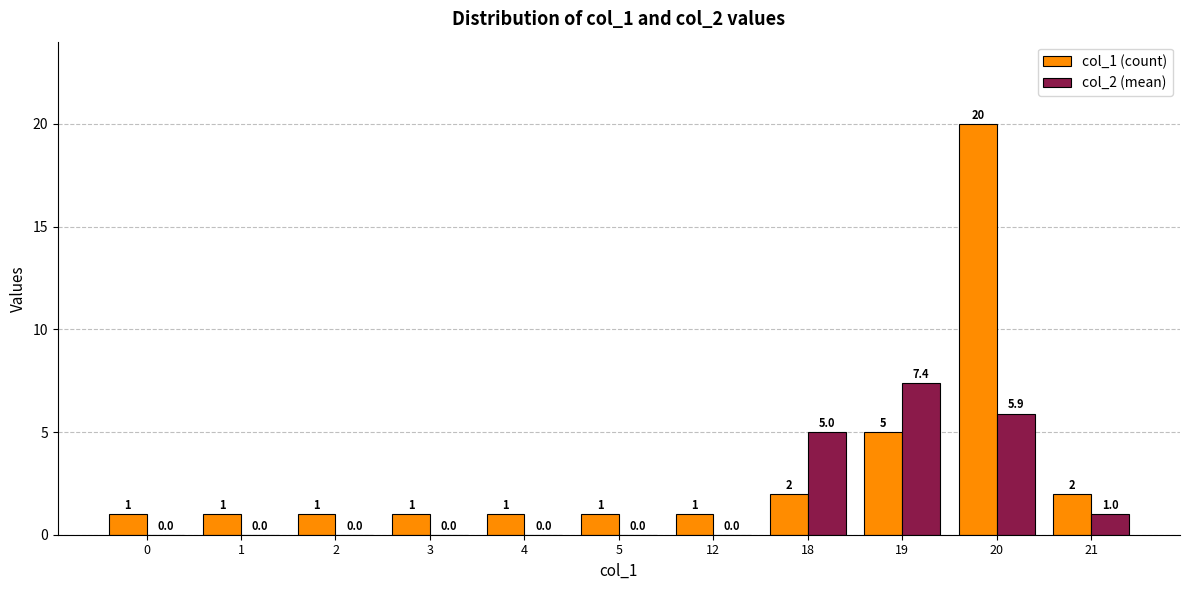

Is the value of col_2 (mean) at 19 greater than the value of col_1 (count) at 2?

Yes